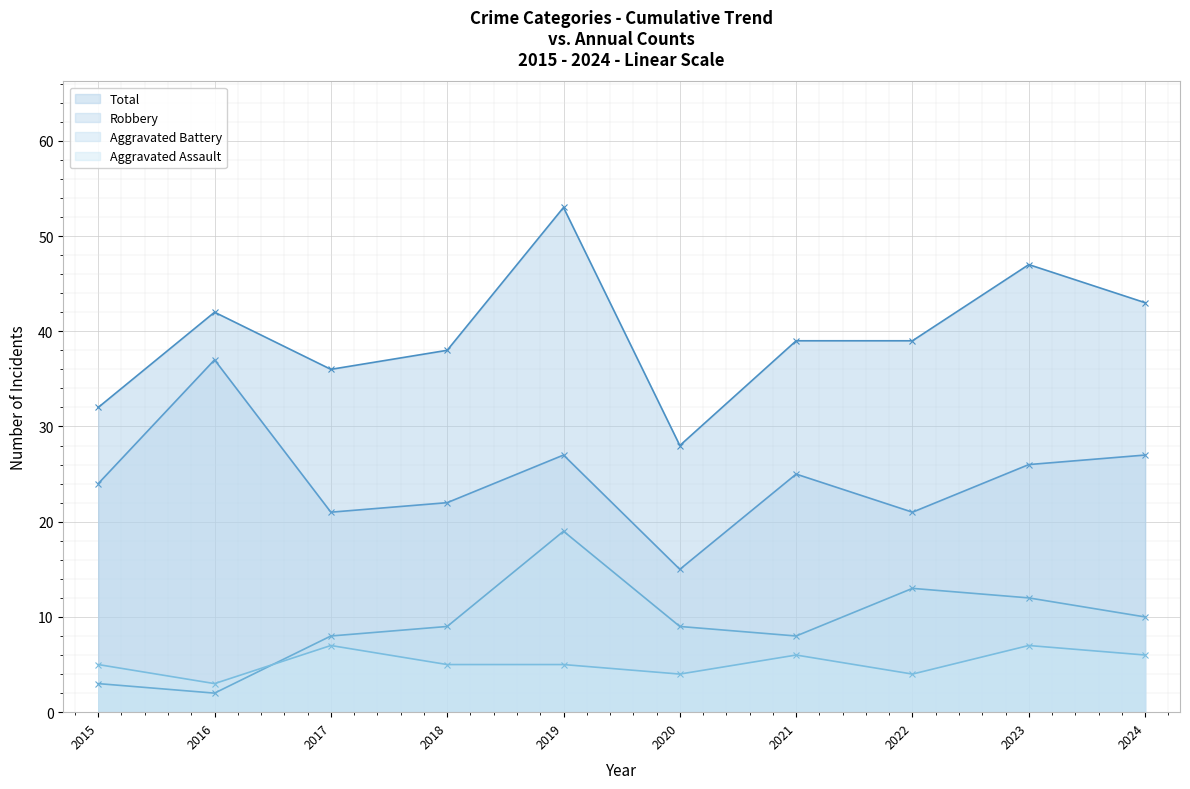

What is the difference between the maximum and minimum values in the Robbery series?

22